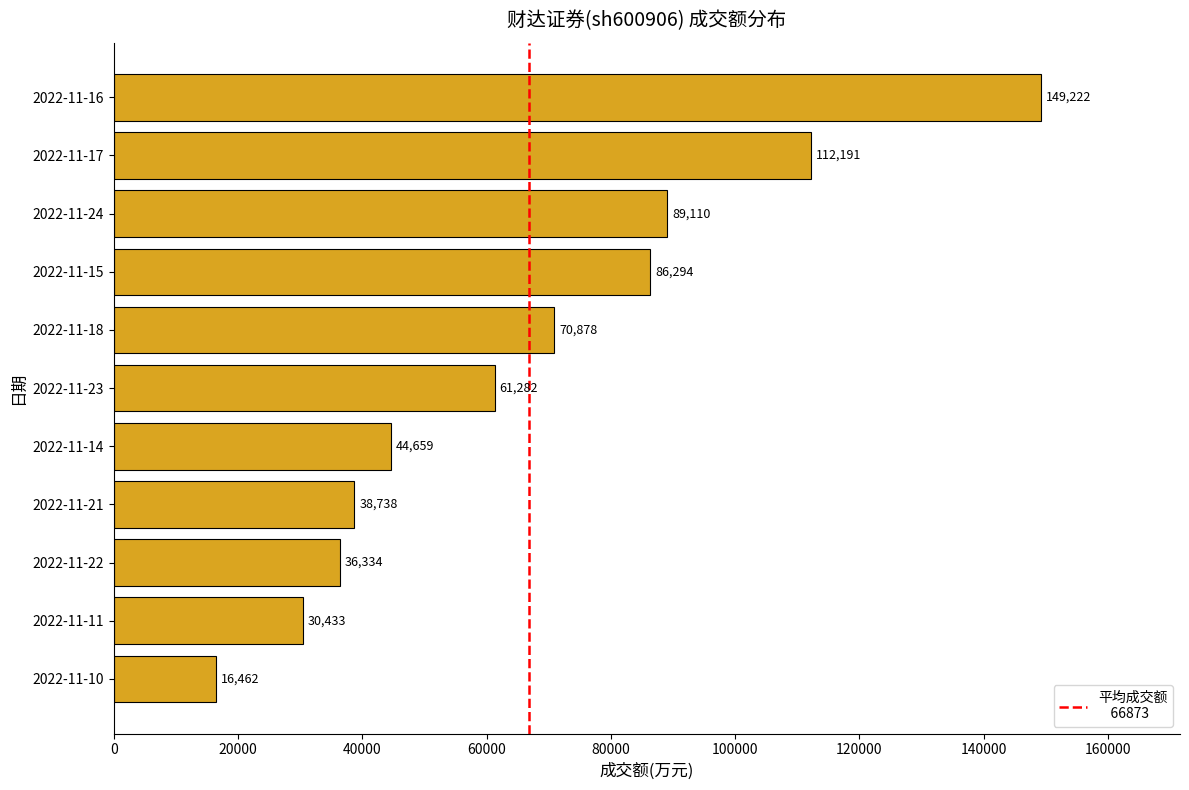

List the labels in order of value, largest first.

2022-11-16, 2022-11-17, 2022-11-24, 2022-11-15, 2022-11-18, 2022-11-23, 2022-11-14, 2022-11-21, 2022-11-22, 2022-11-11, 2022-11-10